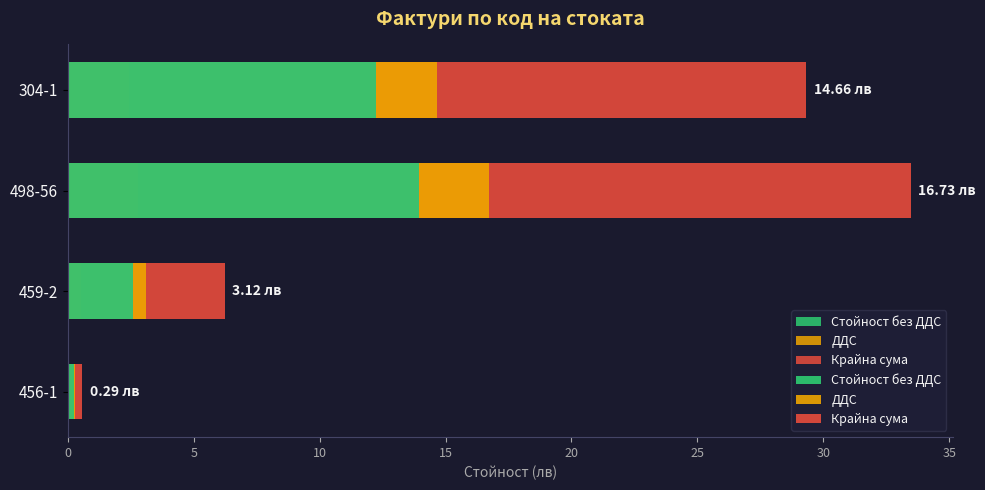

Does the chart contain any negative values?

No